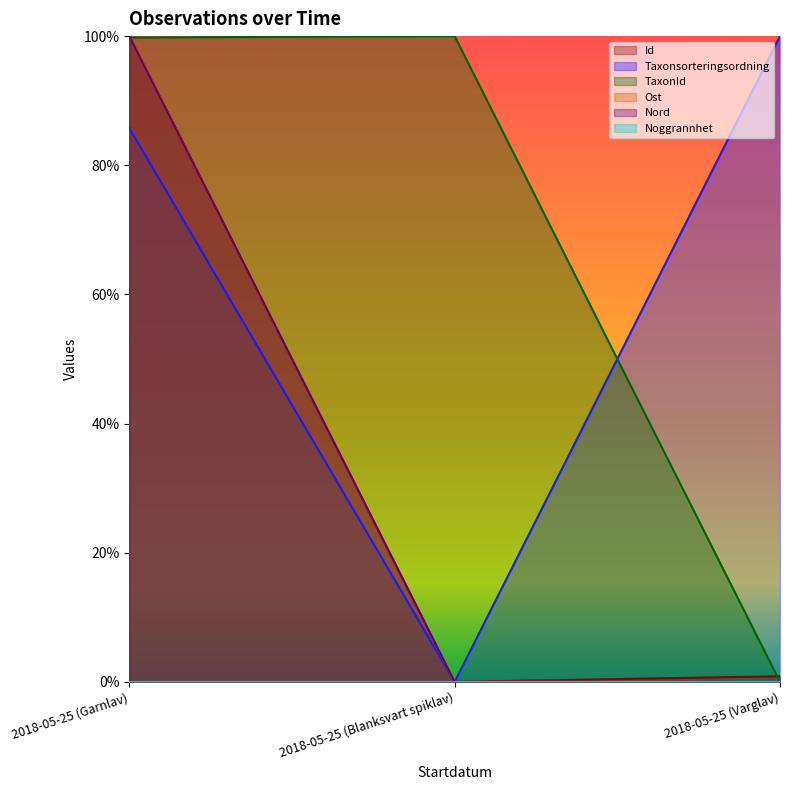

What is the label of the 2nd point from the left?

2018-05-25 (Blanksvart spiklav)